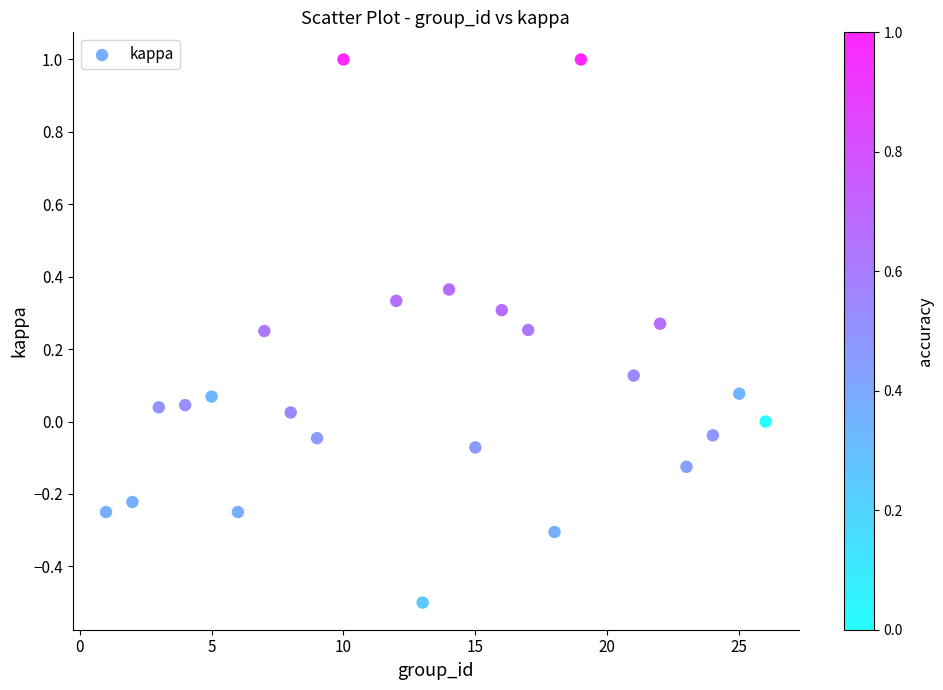

What is the range of X values (max minus min)?

25.0